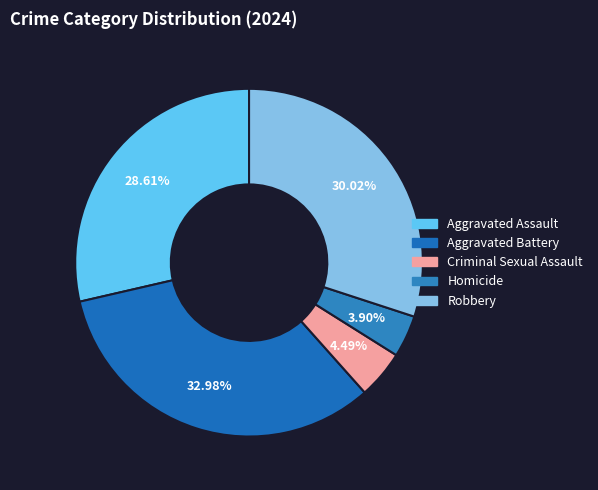

Combined, do Robbery and Aggravated Assault account for over 50%?

Yes